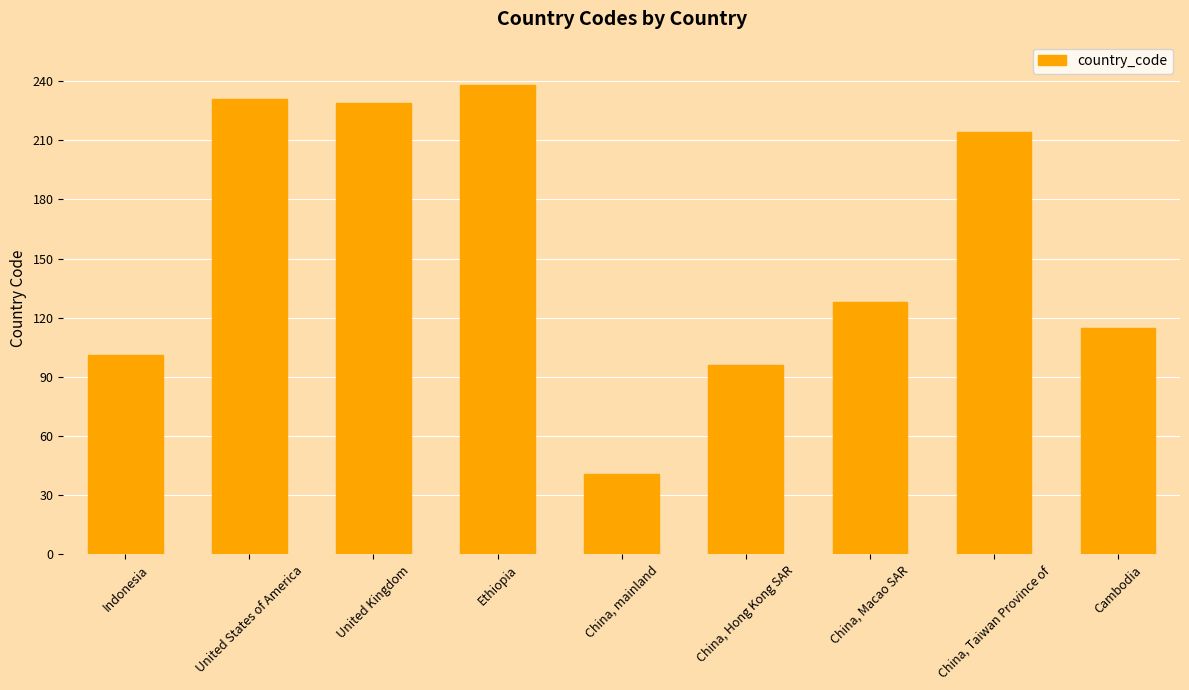

List the labels in order of value, smallest first.

China, mainland, China, Hong Kong SAR, Indonesia, Cambodia, China, Macao SAR, China, Taiwan Province of, United Kingdom, United States of America, Ethiopia